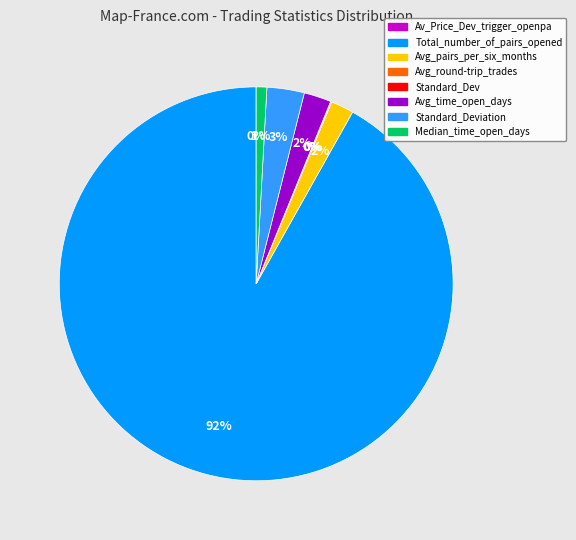

Is the sum of Avg_pairs_per_six_months and Total_number_of_pairs_opened greater than half?

Yes